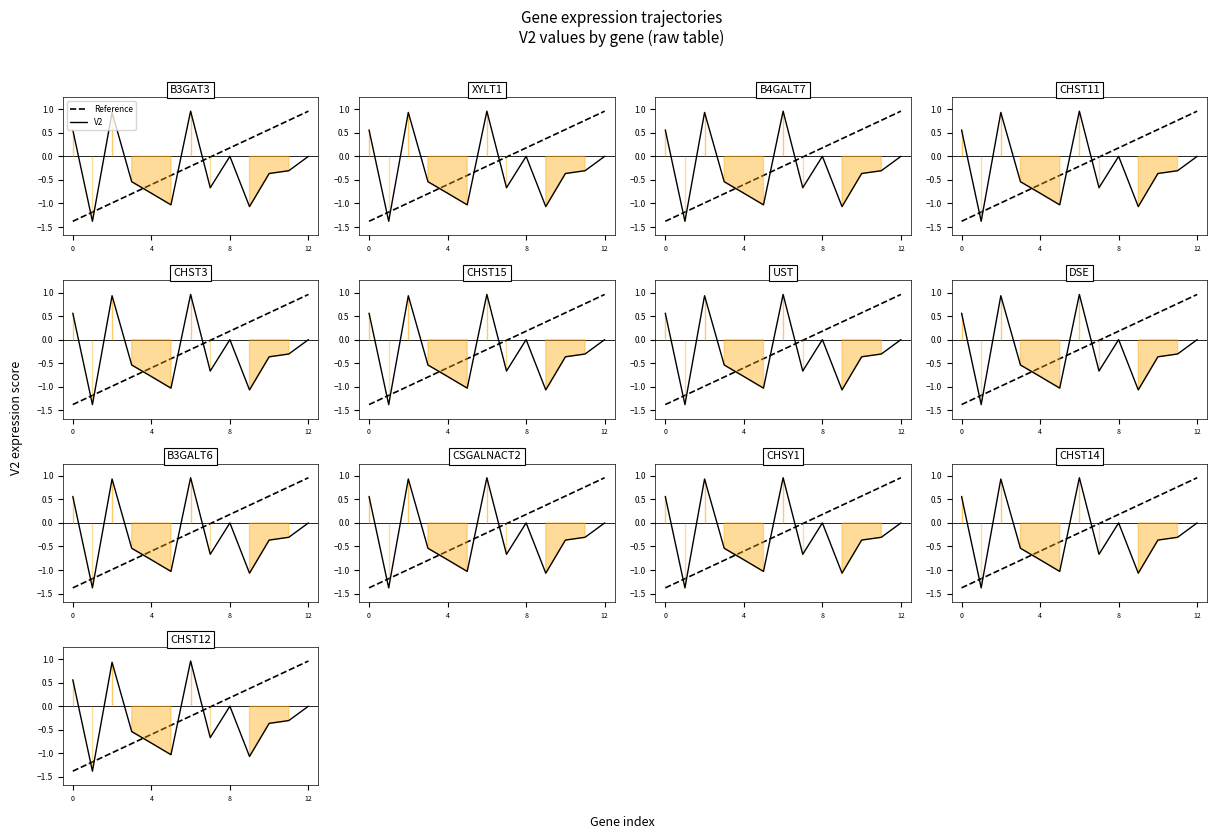

What is the average value?

-0.3